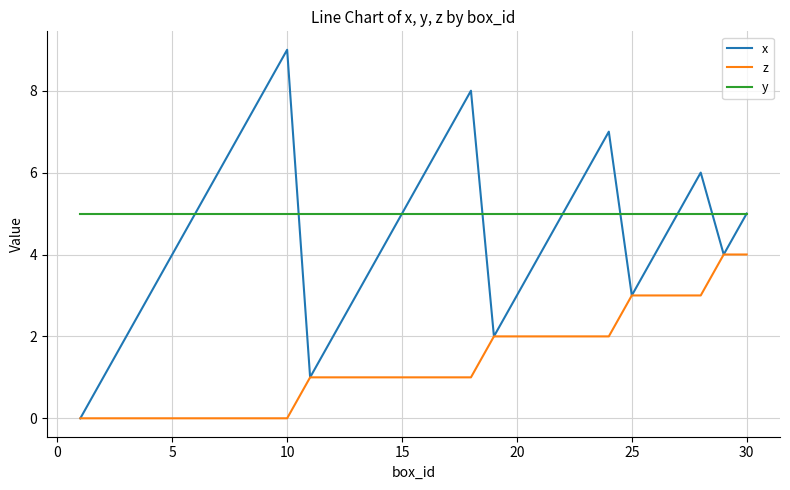

What is the sum of all z values?

40